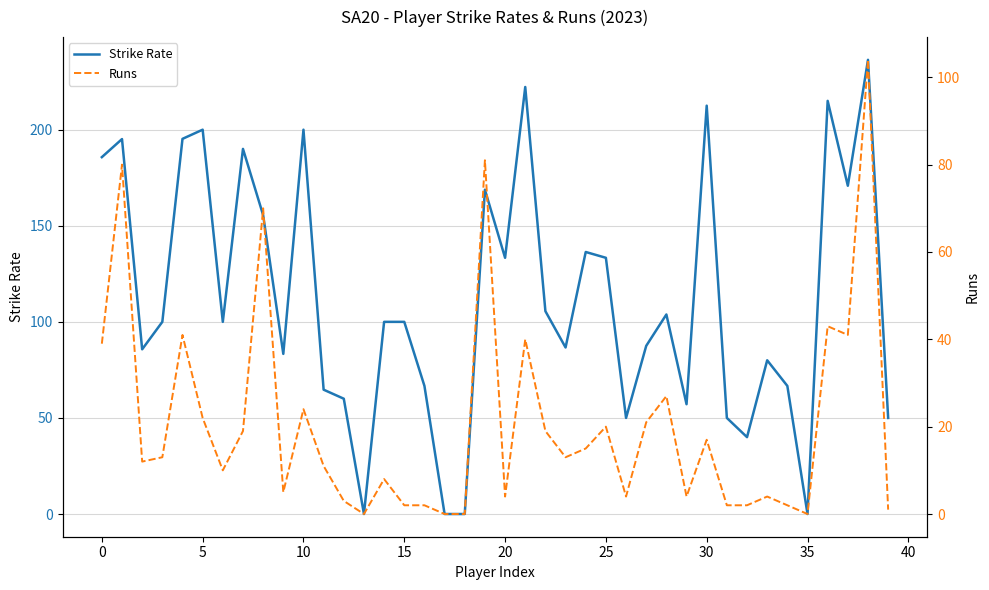

Is it true that Strike Rate equals 232.9 at 25?

False